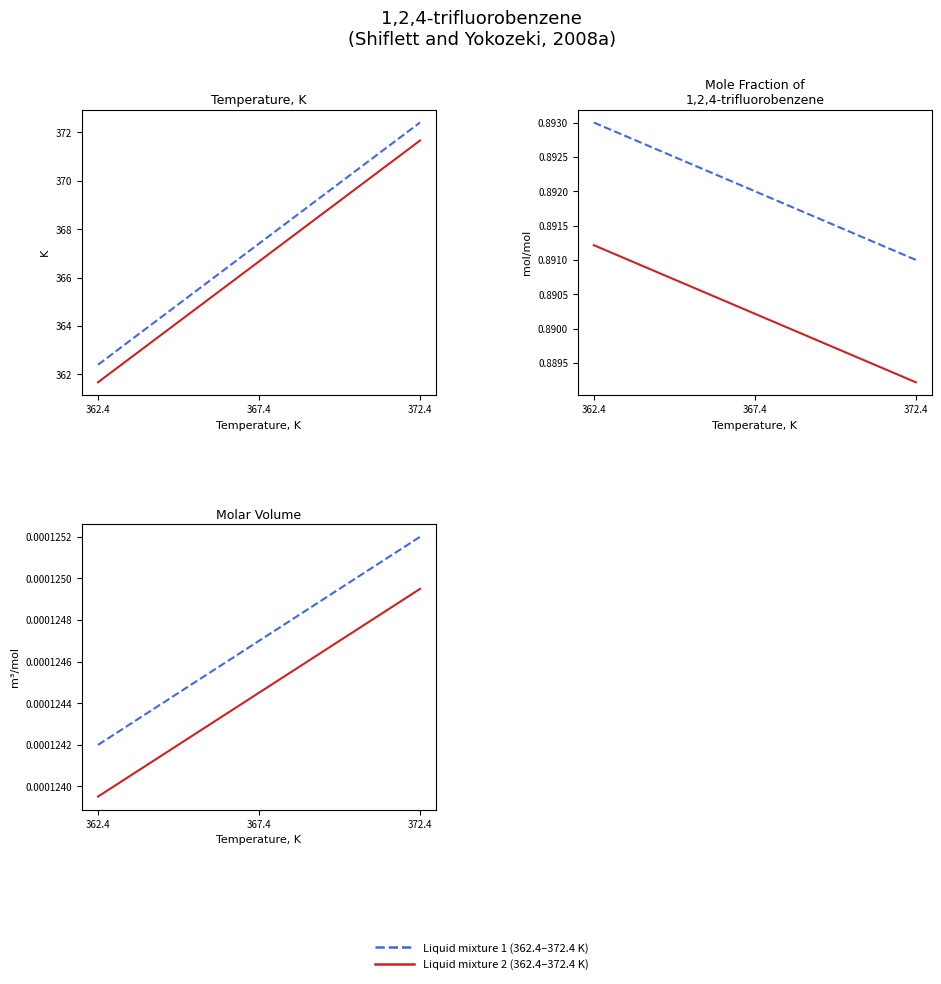

Between 362.4 and 372.4, which series saw the biggest shift?

Liquid mixture 1